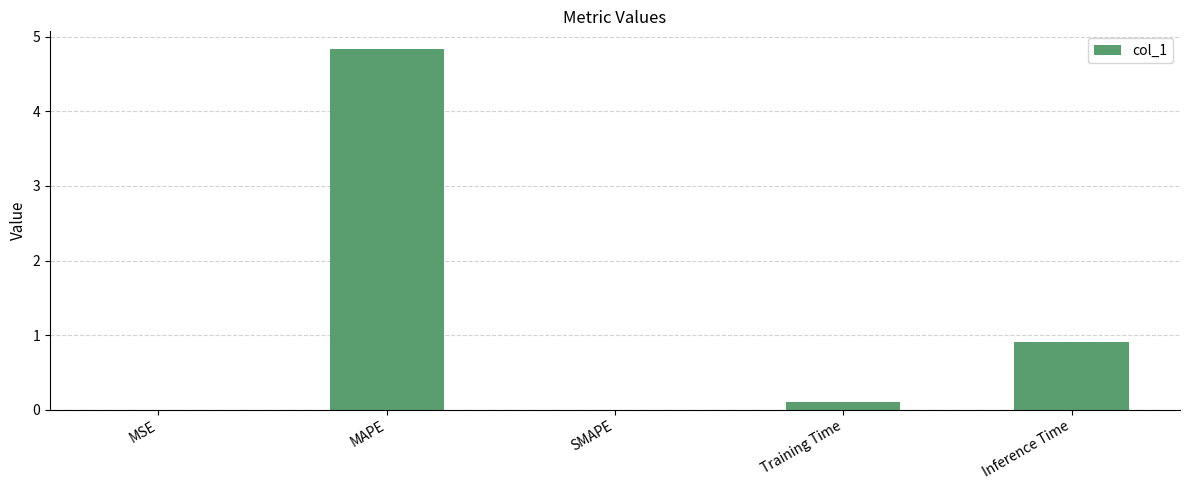

Where is the data nearest to the value 2?

Inference Time